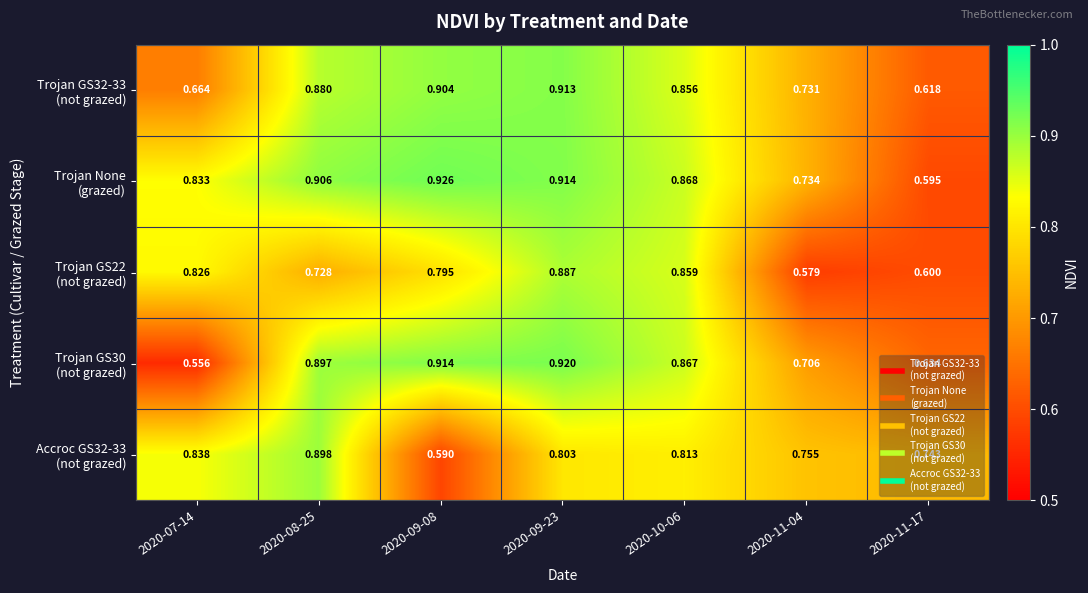

What is the difference between the highest and lowest values at 2020-09-23?

0.1